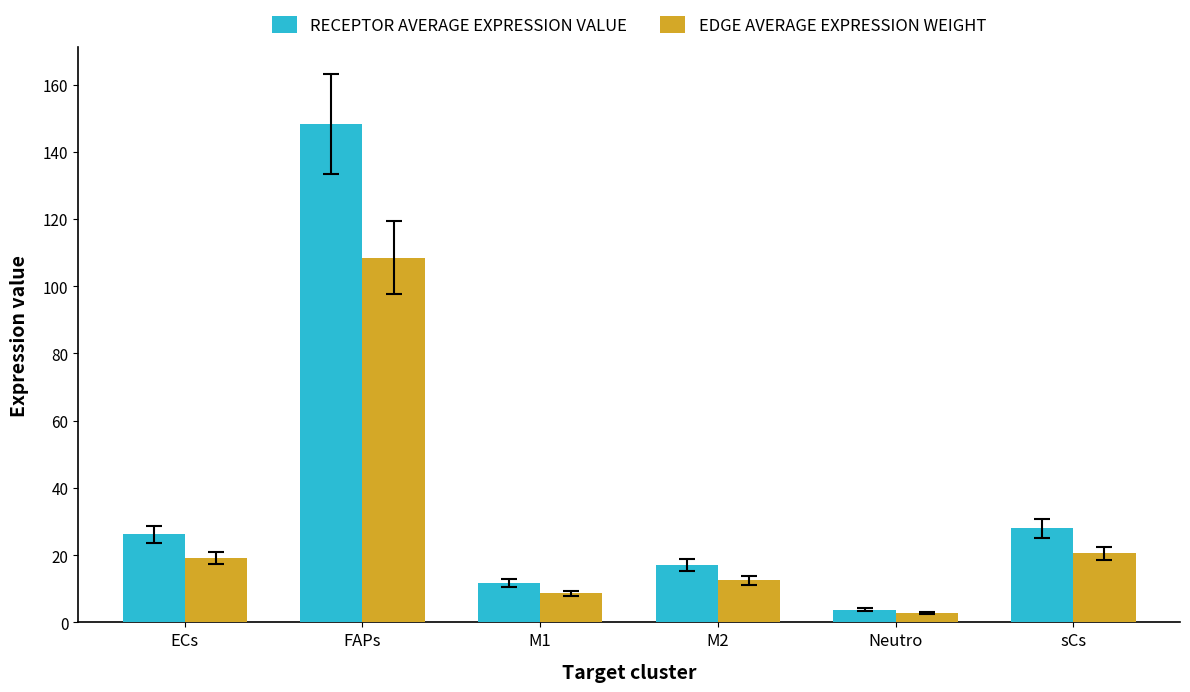

What is the spread (max minus min) of values at Neutro?

1.0